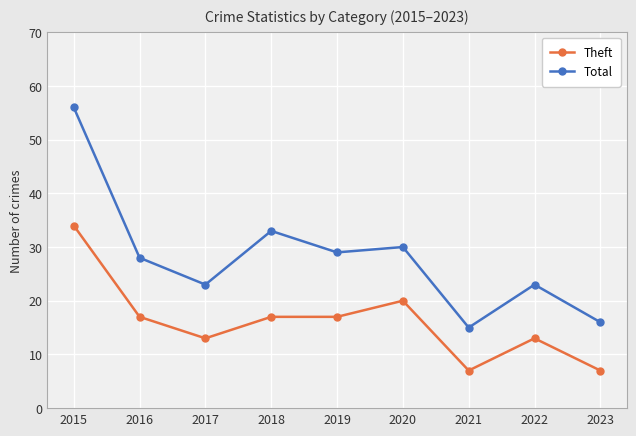

Does the chart display data point markers on the line(s)?

Yes